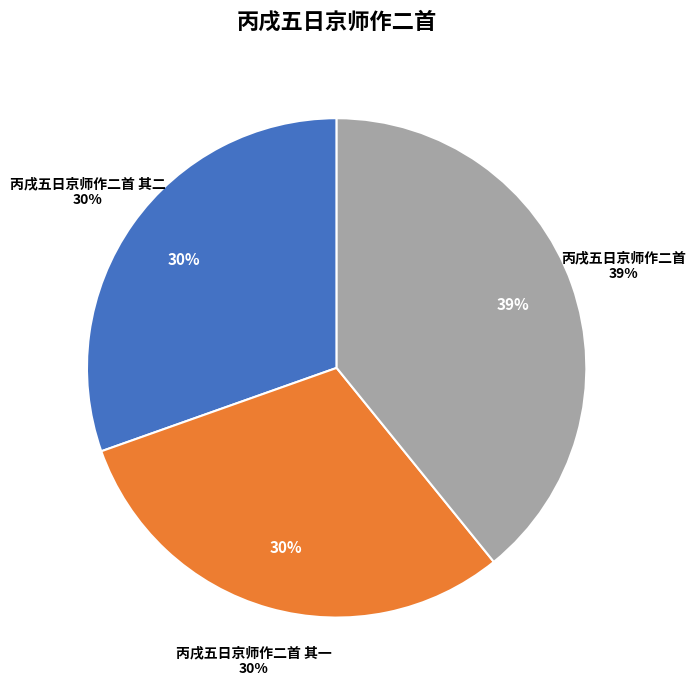

Is there a majority slice in this chart?

No